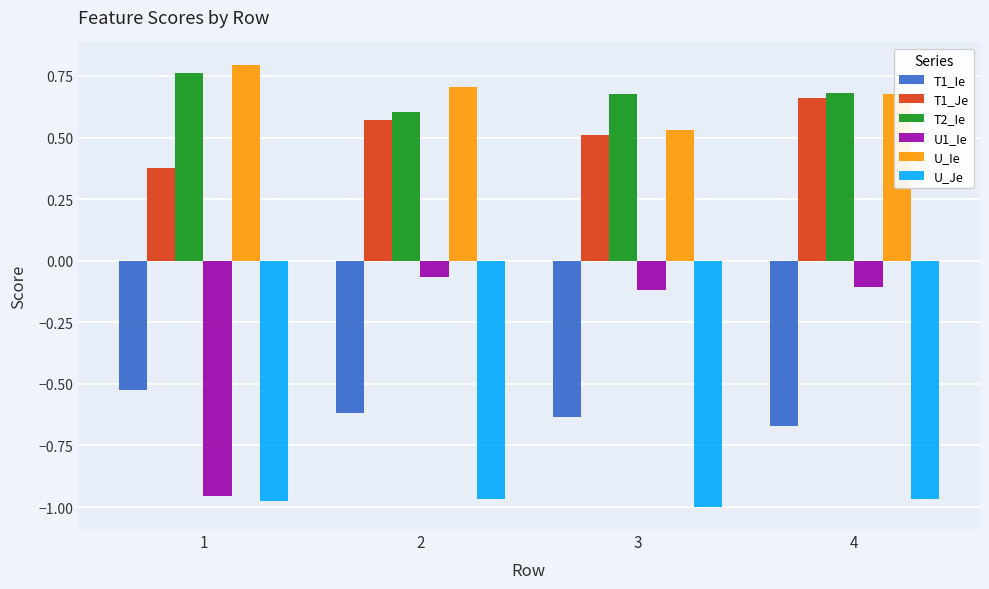

What is the sum of all U1_Ie values?

-1.2